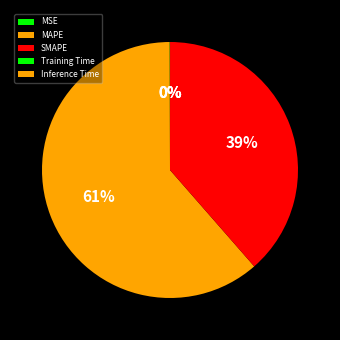

To the nearest percent, what is the difference between the SMAPE and Inference Time slice percentages?

39%